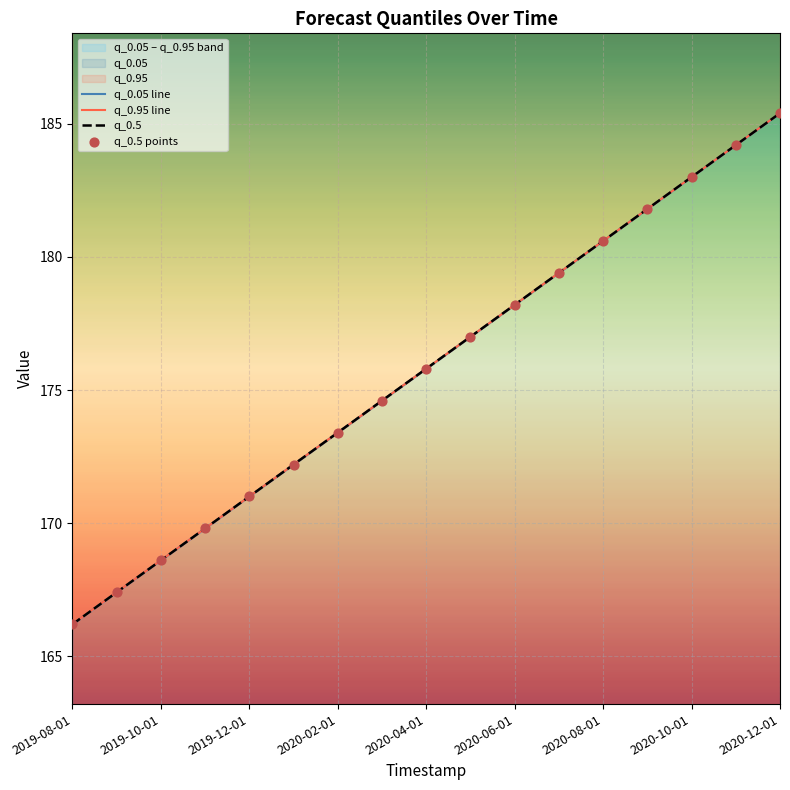

Which series has the widest spread of Y values?

q_0.05 line